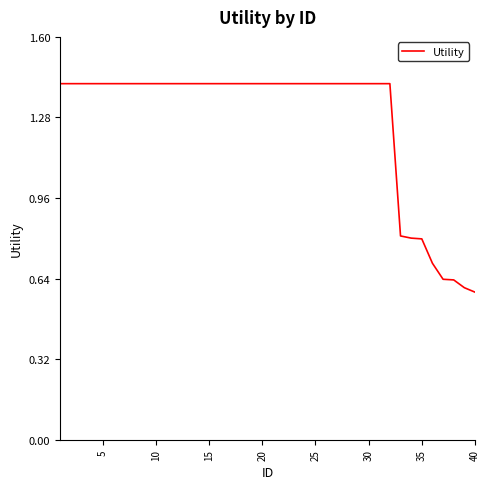

How many values exceed 1?

32